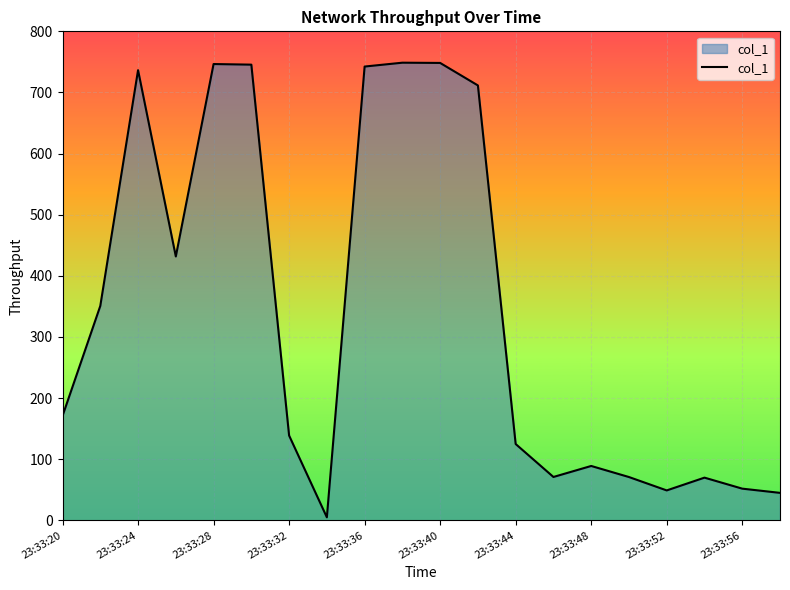

Count the number of categories in the chart.

20